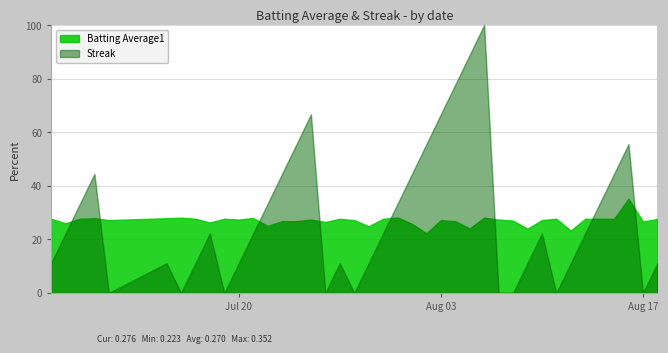

Which has a higher value, 24 or 36?

36